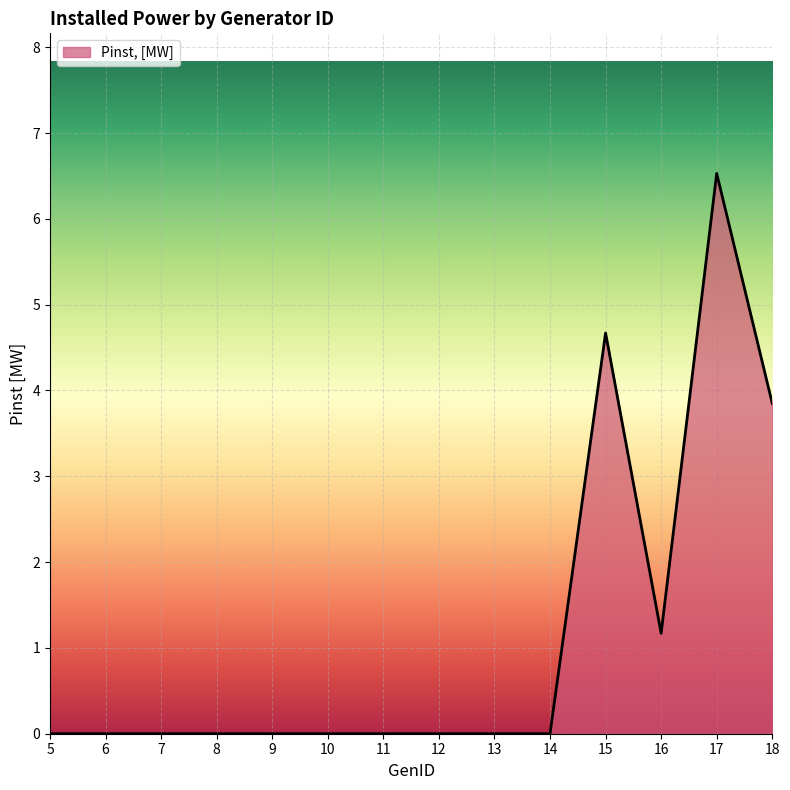

What is the difference between the maximum and minimum values?

6.5